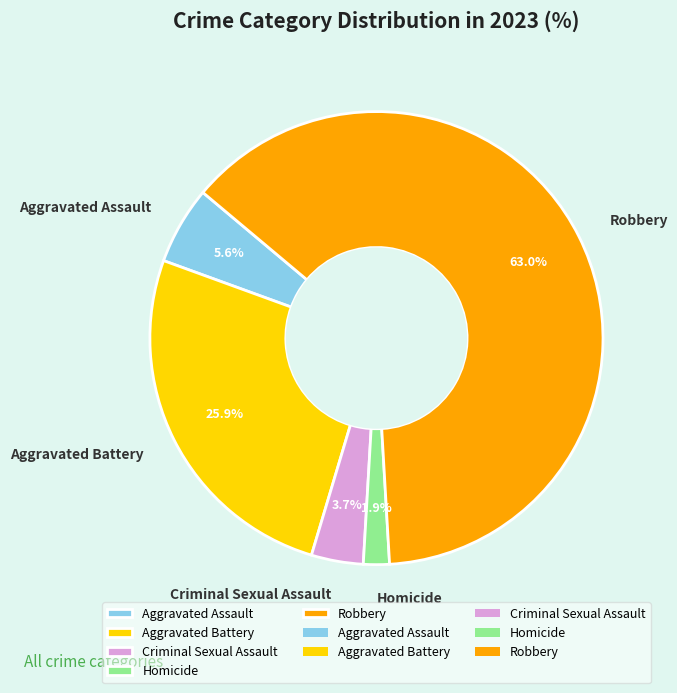

Which category accounts for the majority?

Robbery